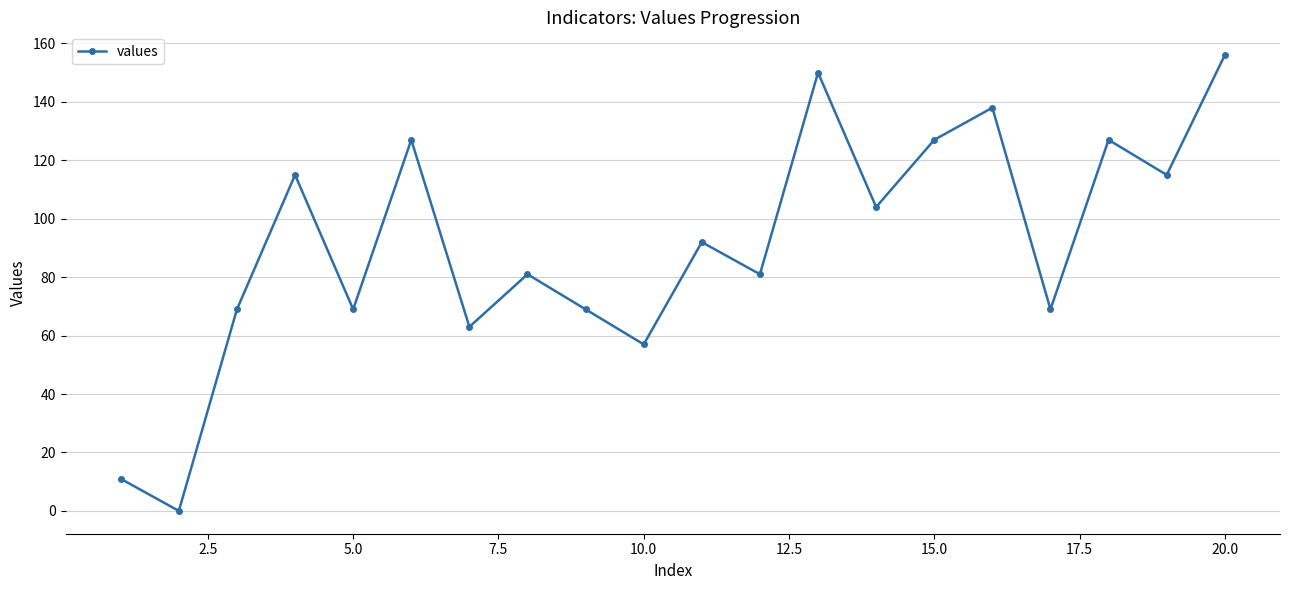

What is the sum of all values?

1820